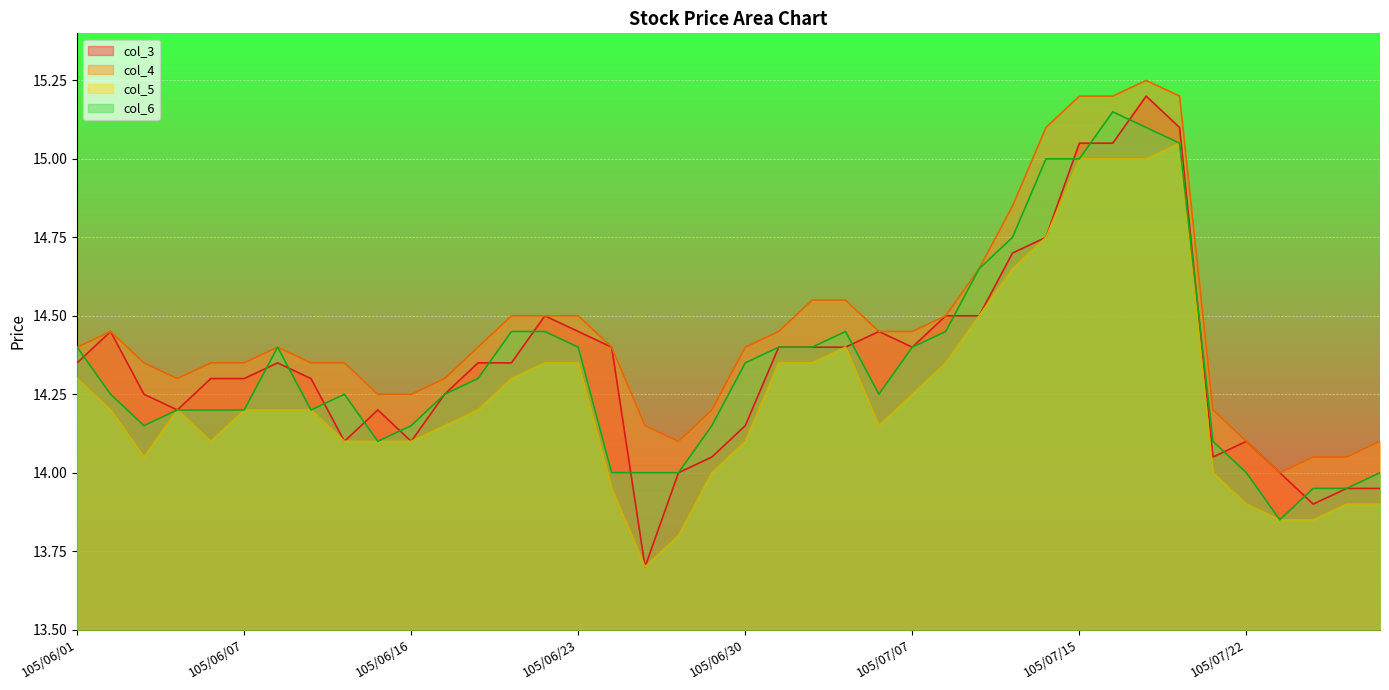

Read the col_3 value at 105/06/04.

14.2